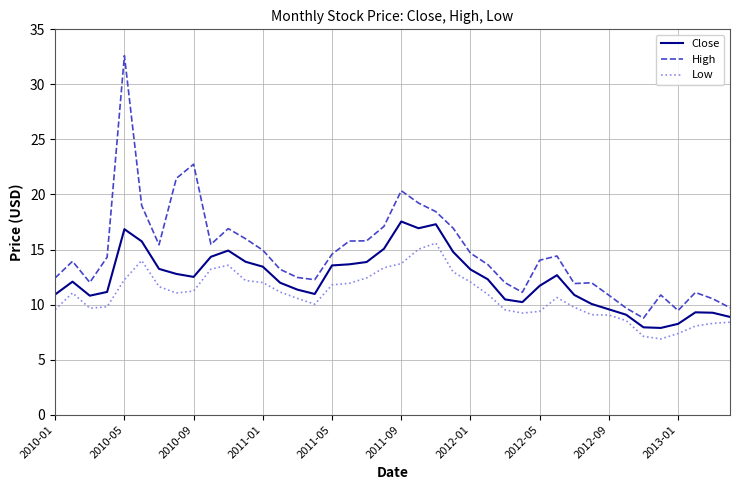

What is the greatest value displayed?

32.6